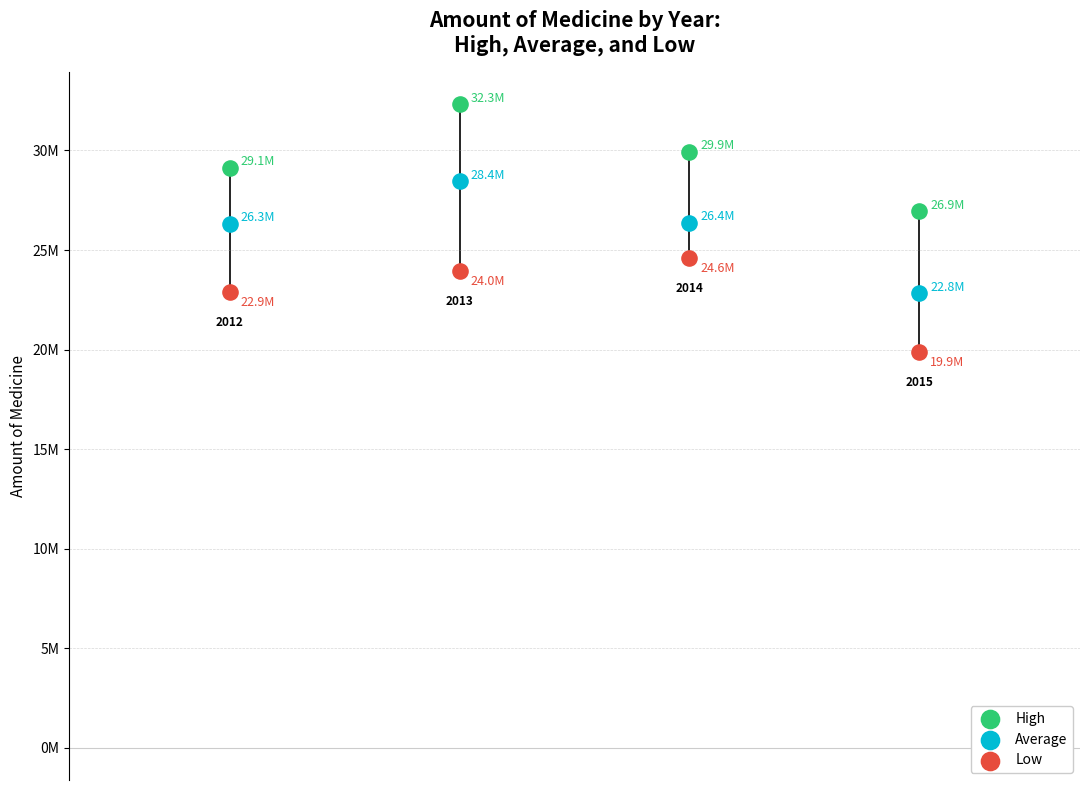

Which series has the largest Y range (max minus min)?

Average